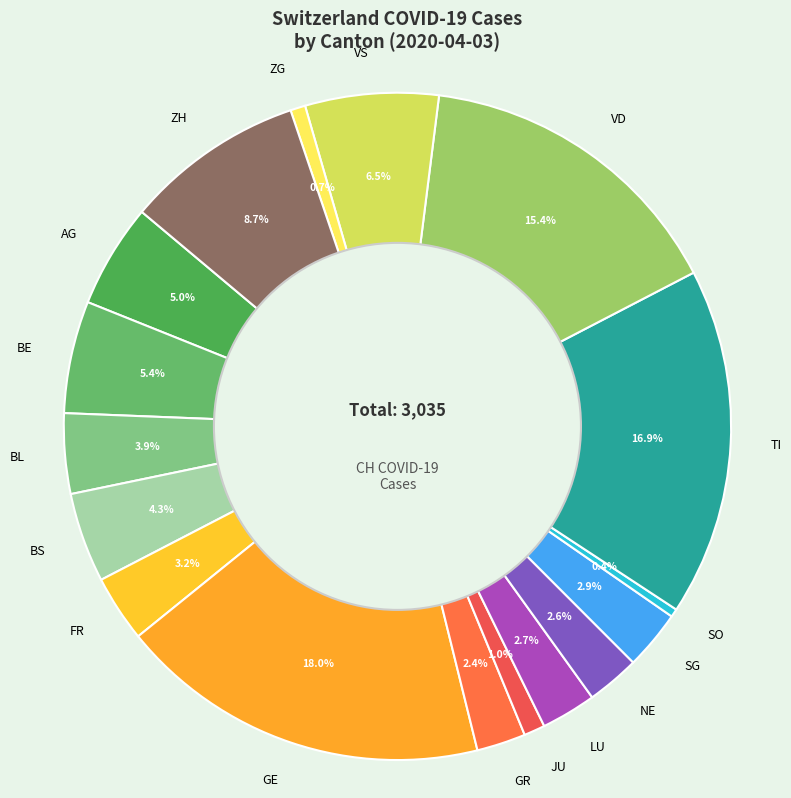

Does BE represent more than half of the total?

No